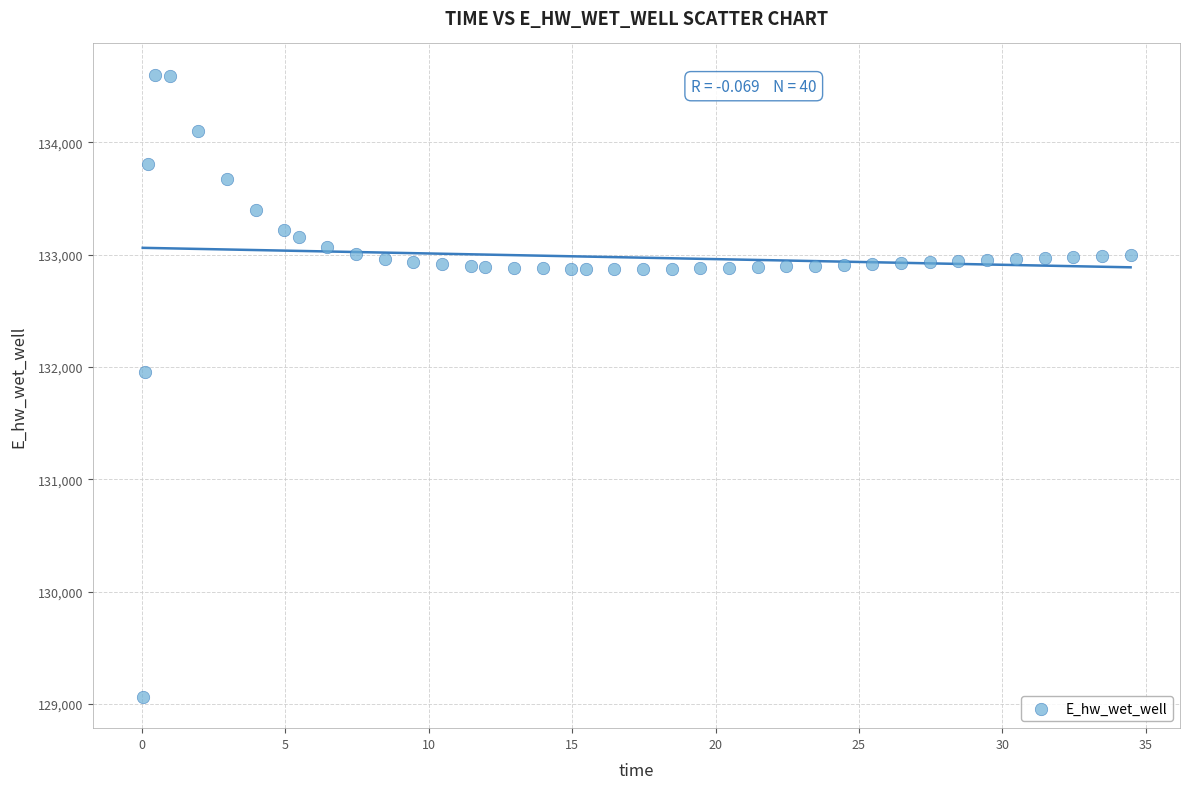

What Y value in the scatter plot is closest to 131831?

131951.8